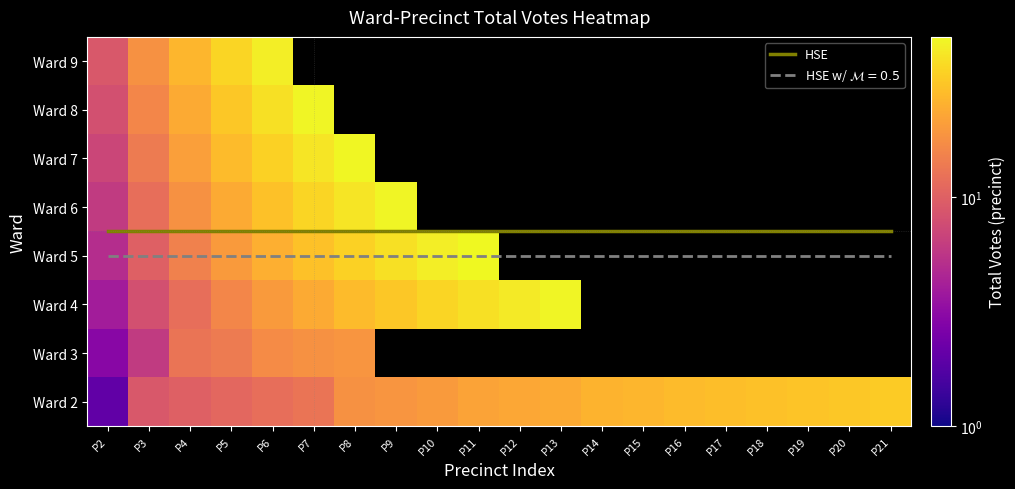

What is the difference between the maximum and minimum values in the 2 series?

31